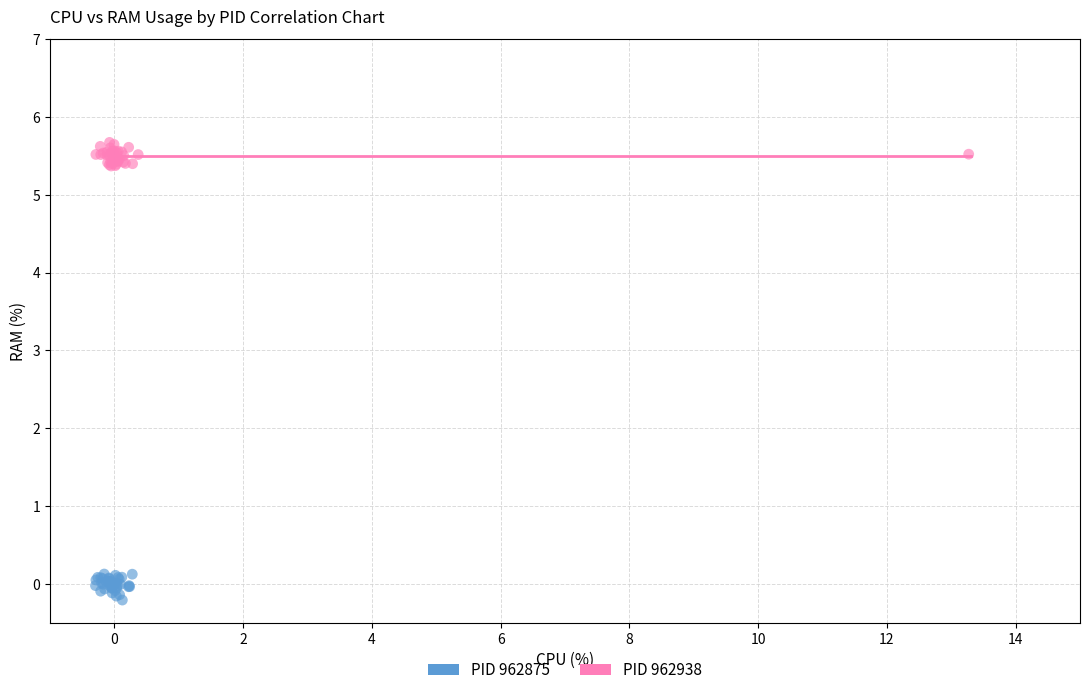

Which series reaches the maximum Y coordinate?

PID 962938